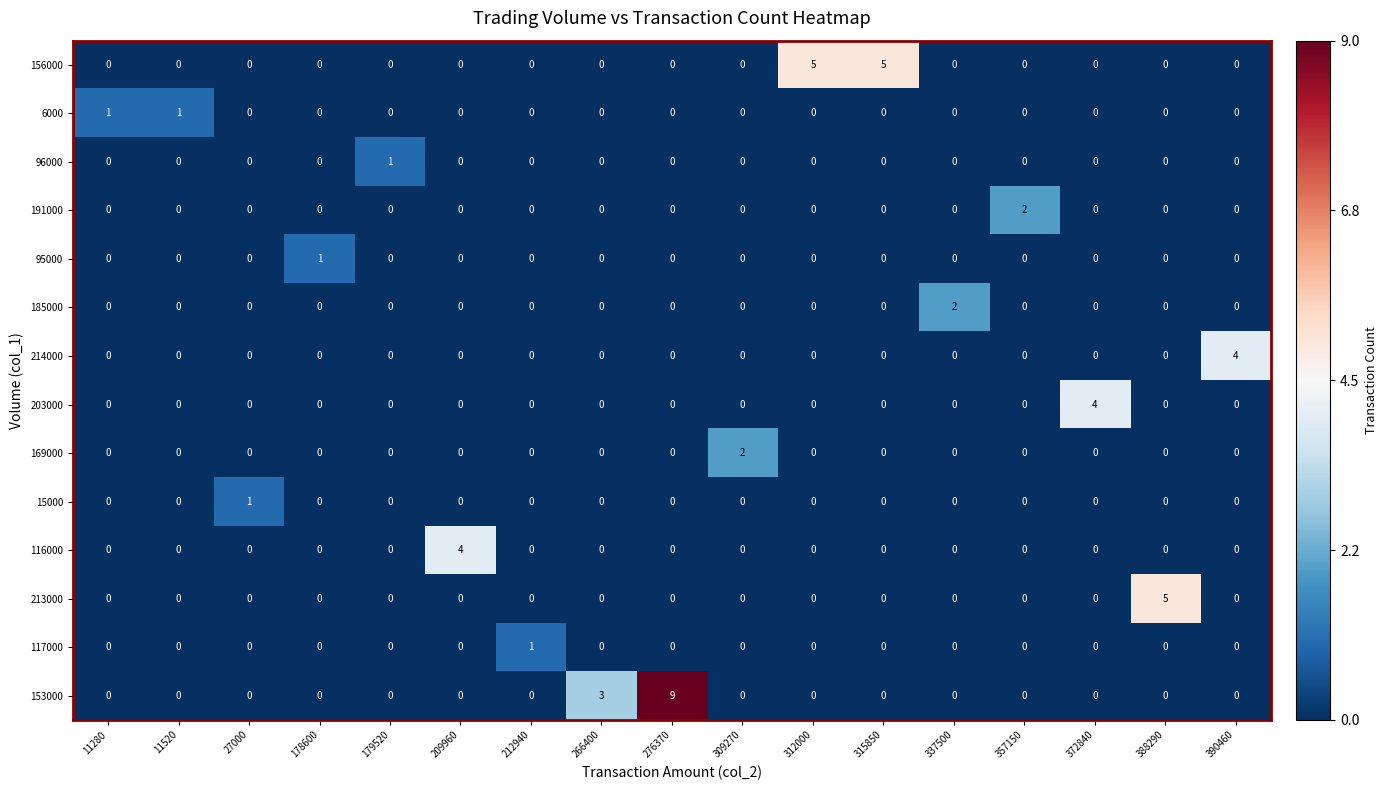

Is it true that 96000 equals 0 at 337500?

True